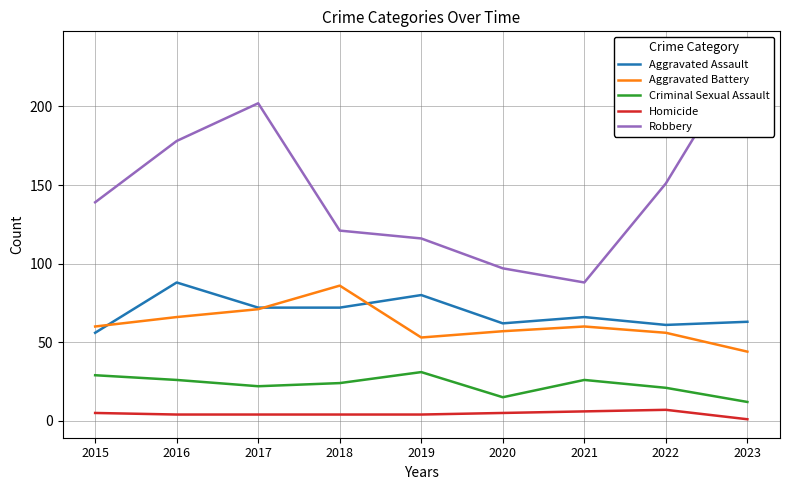

How many distinct data groups are displayed?

5